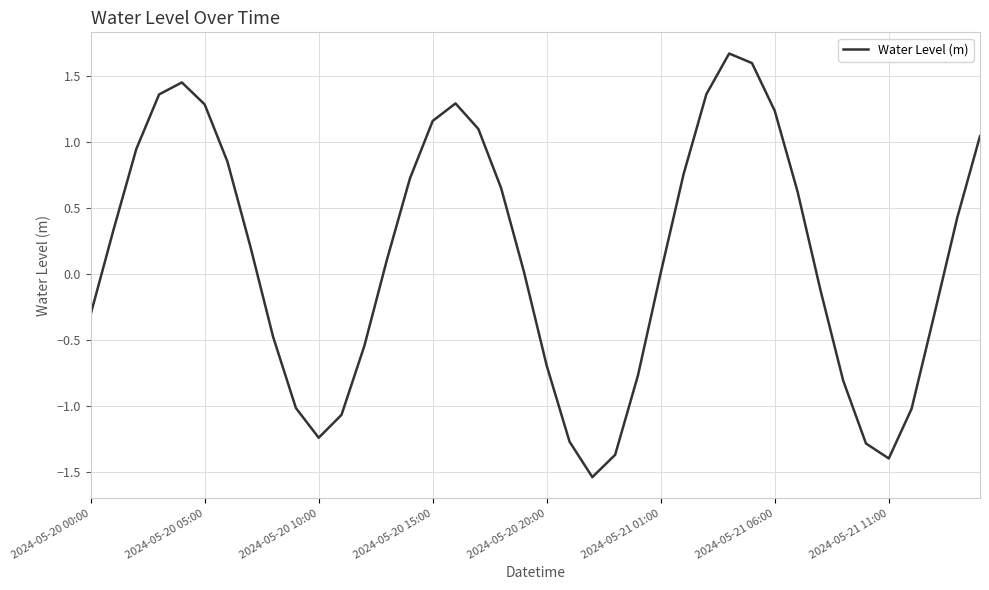

What is the maximum value shown in the chart?

1.7